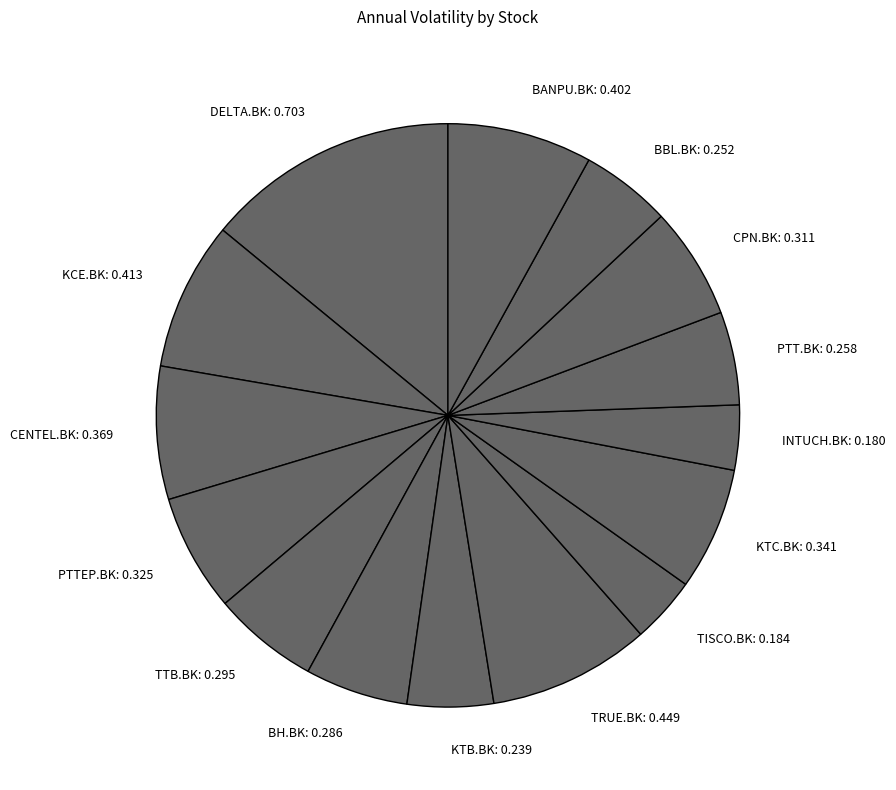

Is the sum of TTB.BK and KTB.BK greater than half?

No